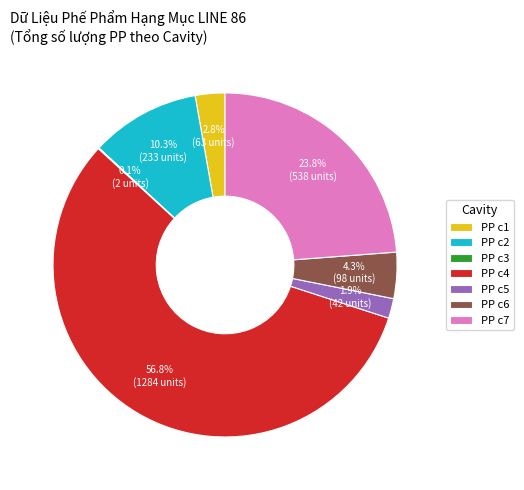

Is PP c6 the majority of the pie?

No